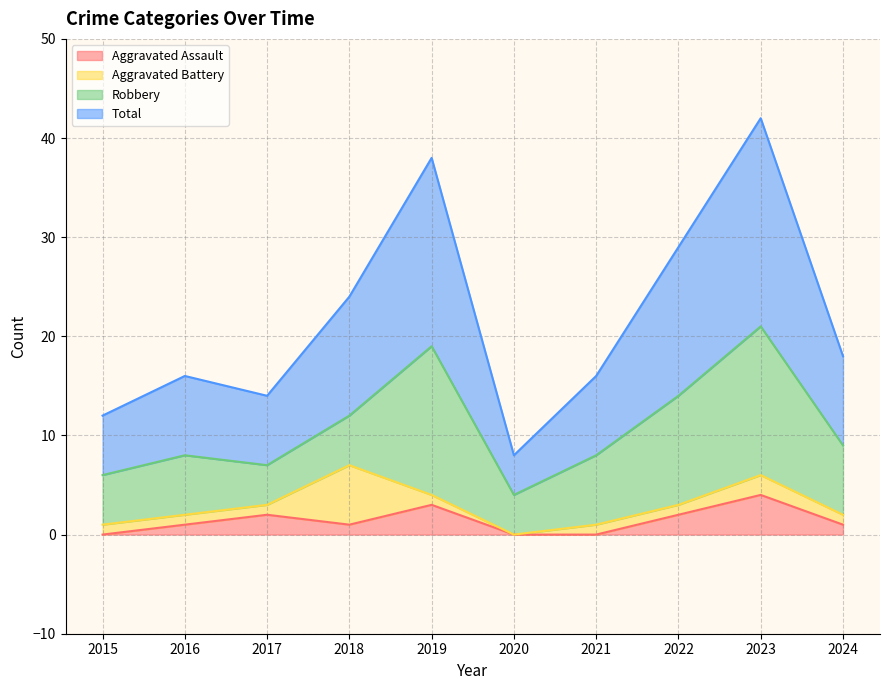

How many data points in Total are less than 18?

5